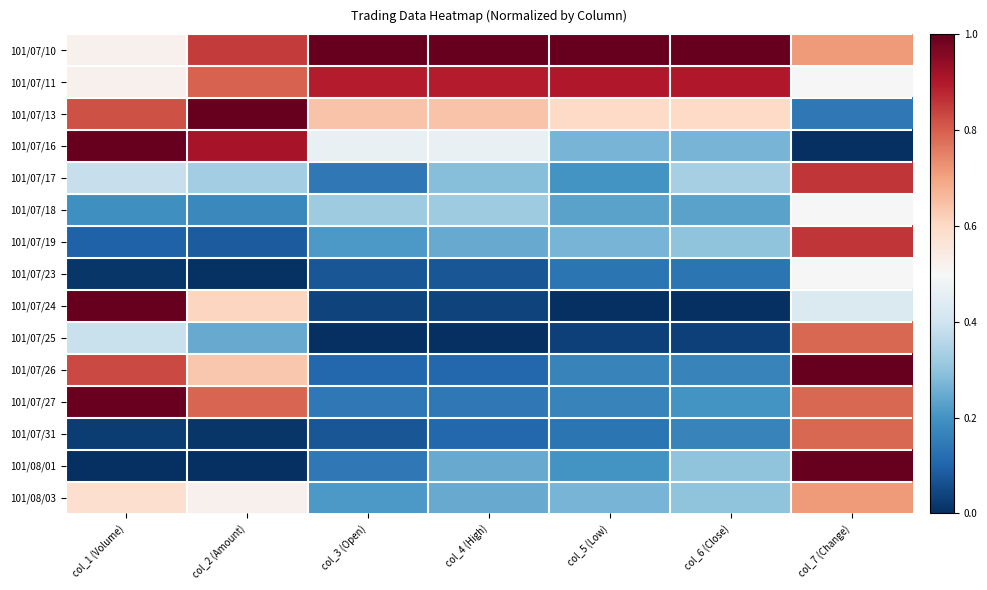

At col_7 (Change), list the series in order from smallest to largest.

101/07/16, 101/07/13, 101/07/24, 101/07/11, 101/07/18, 101/07/23, 101/07/10, 101/08/03, 101/07/25, 101/07/27, 101/07/31, 101/07/17, 101/07/19, 101/07/26, 101/08/01